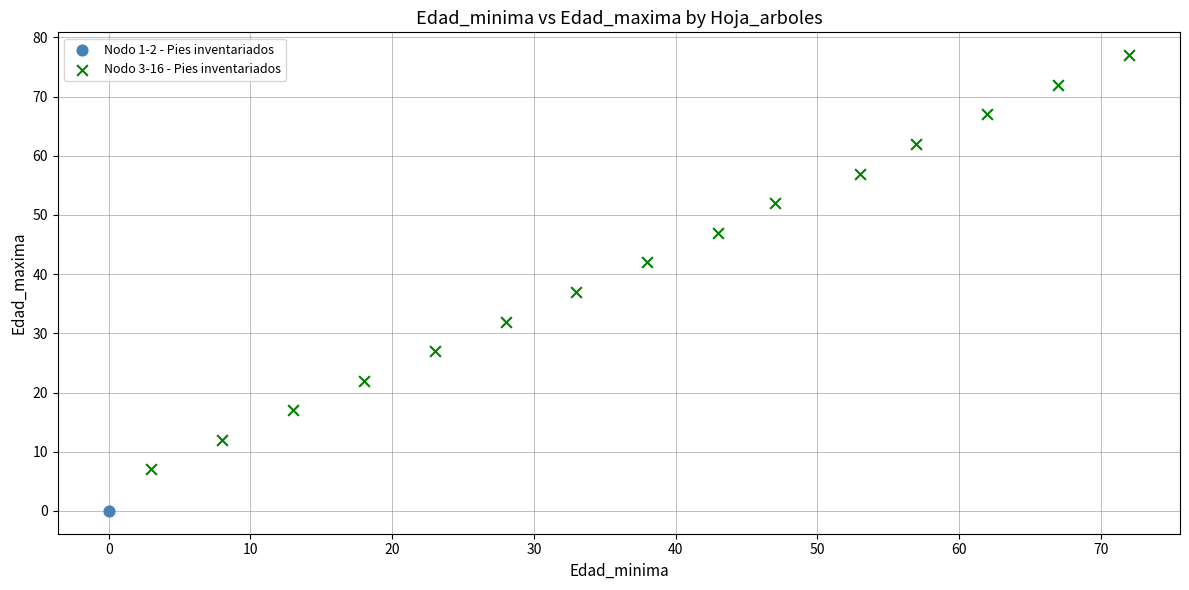

What are all the series names shown in the legend?

Nodo 1-2 - Pies inventariados, Nodo 3-16 - Pies inventariados